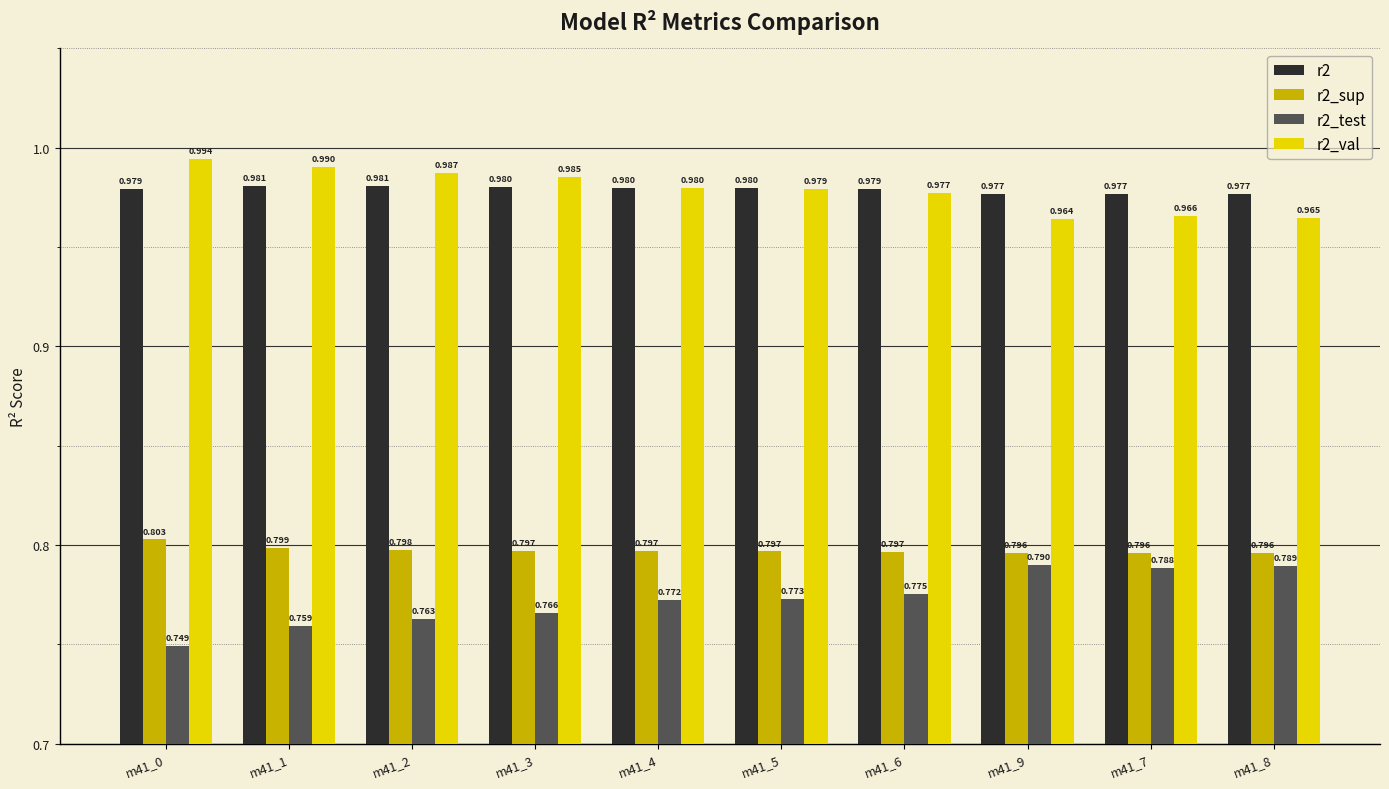

Count the number of categories in the chart.

10